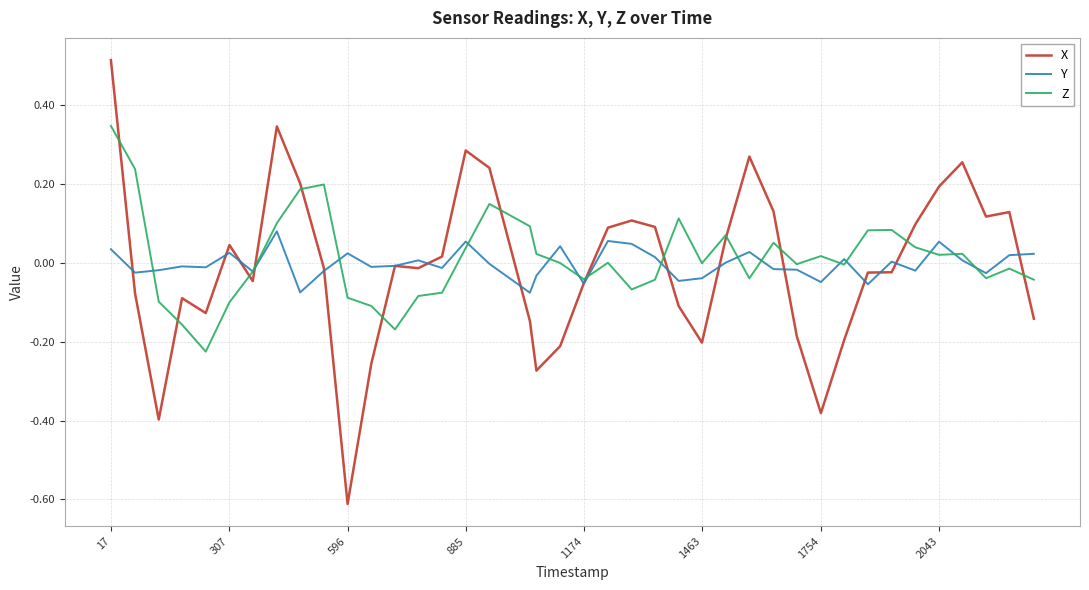

After their last crossing, which series has the higher values: Z or X?

Z